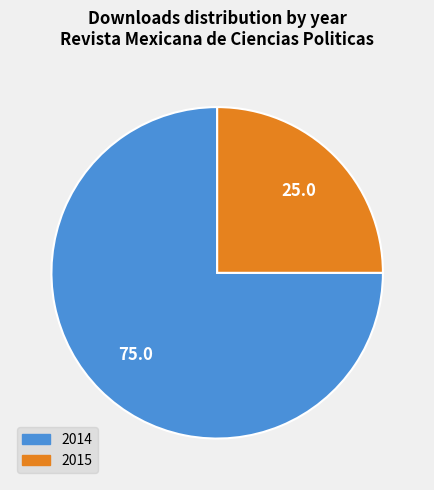

Is it true that 2015 is 12% of the pie?

False